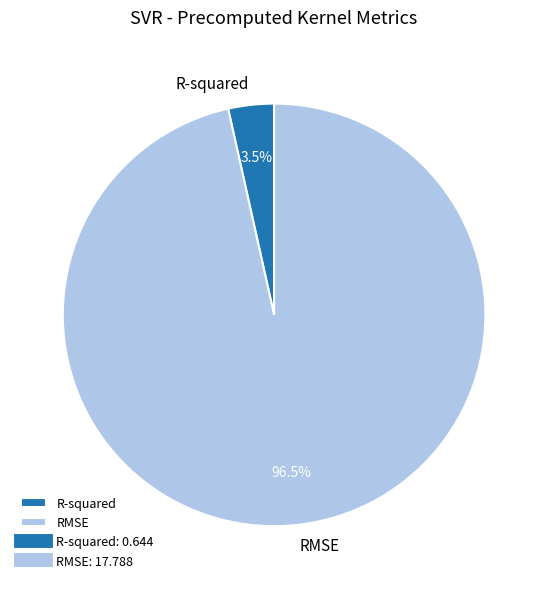

Between RMSE and R-squared, which is larger?

RMSE